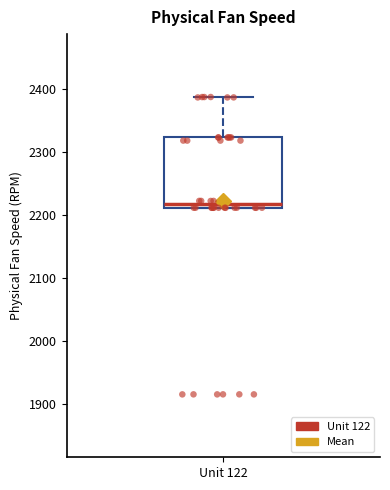

Where does the upper whisker of the box for Unit 122 end on the y-axis? The values are not printed on the chart, so give them approximately, as read against the axis.

2390